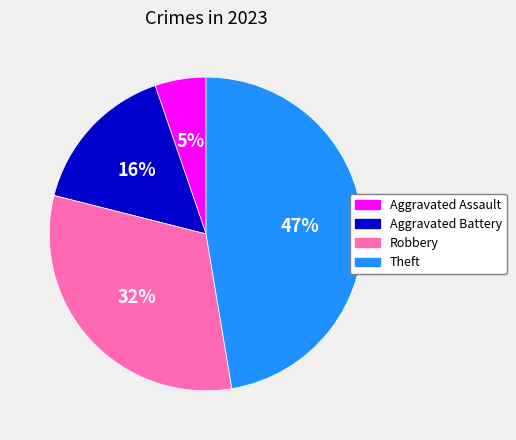

To the nearest percent, what is the average slice percentage?

25%